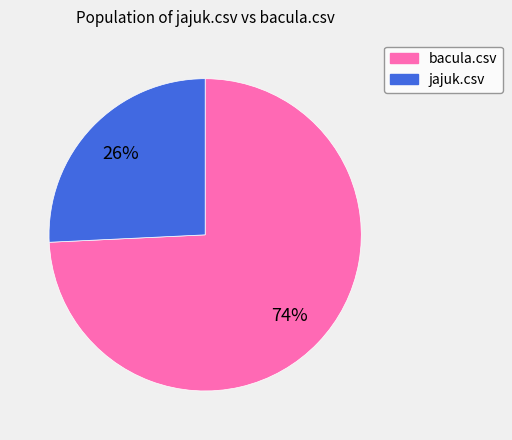

Do bacula.csv and jajuk.csv together represent more than half of the pie?

Yes